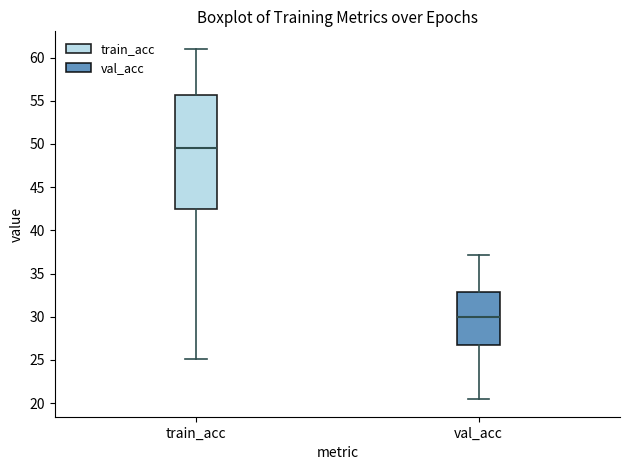

Comparing the boxes themselves (not the whiskers), which one is the tallest?

train_acc